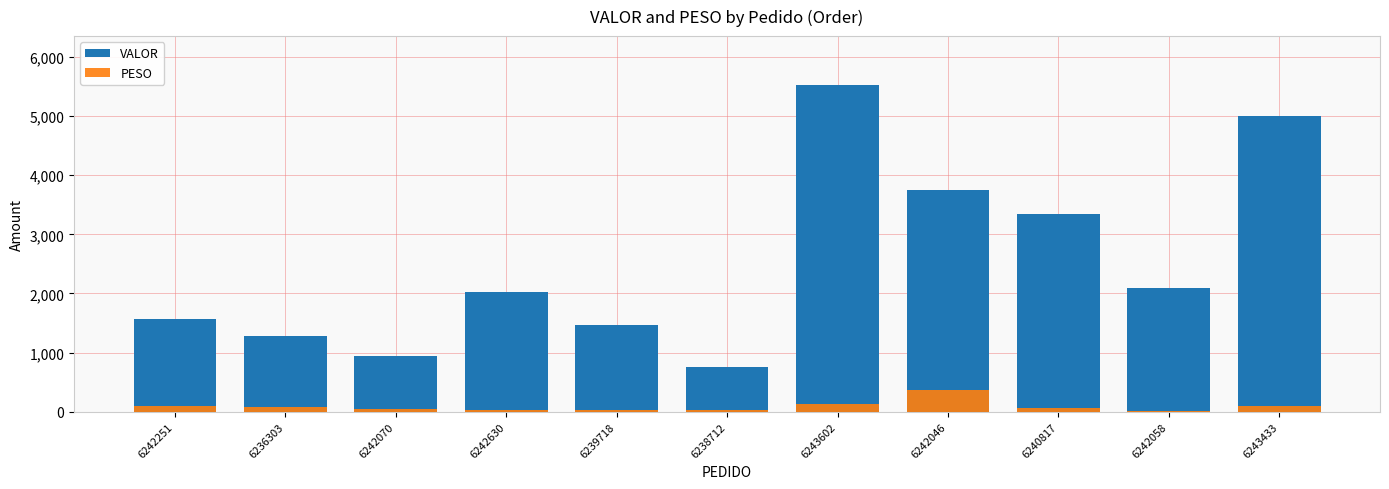

Reading left to right, transcribe all the data shown in this chart.

VALOR: 1568.7	1277.2	934.8	2019.7	1467.8	752.5	5521.7	3748.4	3342.8	2099.2	4991.4
PESO: 90.5	87.3	43.9	36.8	25.3	24.2	129.8	365.0	66.6	14.9	97.5